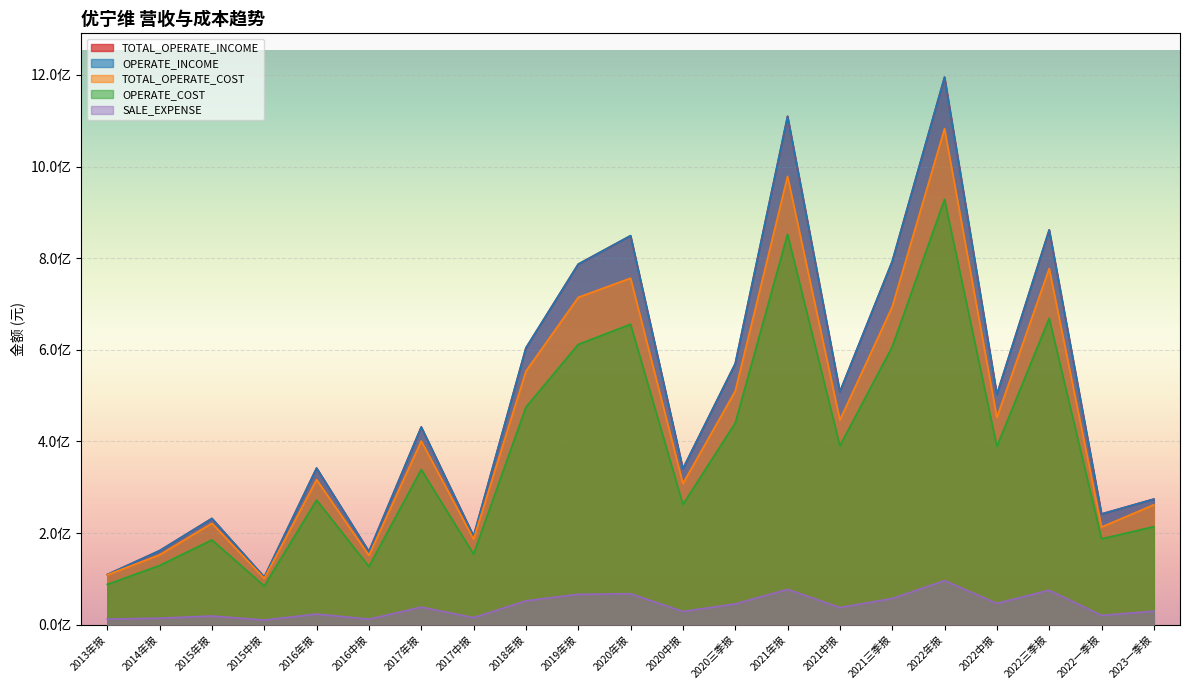

At which label is OPERATE_INCOME closest to 649548241?

2018年报